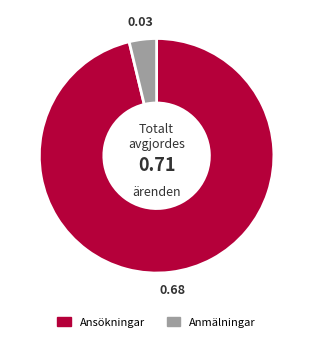

Approximately how many times larger is the value at Ansökningar compared to Anmälningar?

25.6